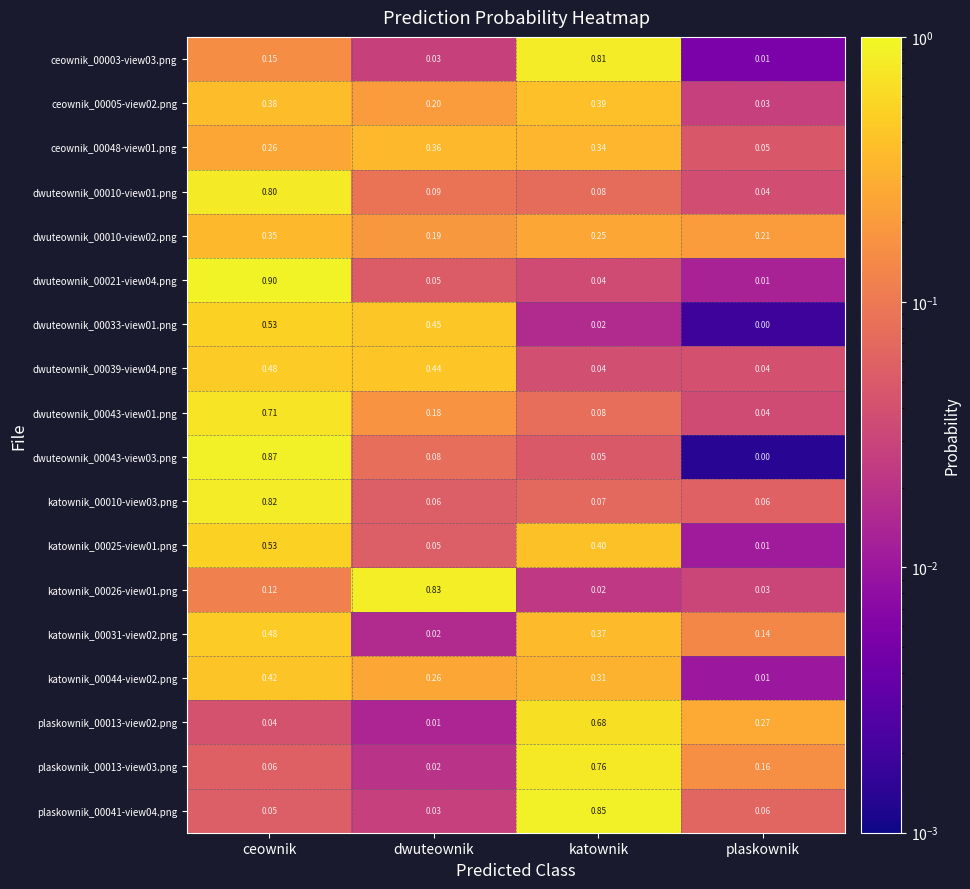

Which category has the lowest value across all series?

plaskownik